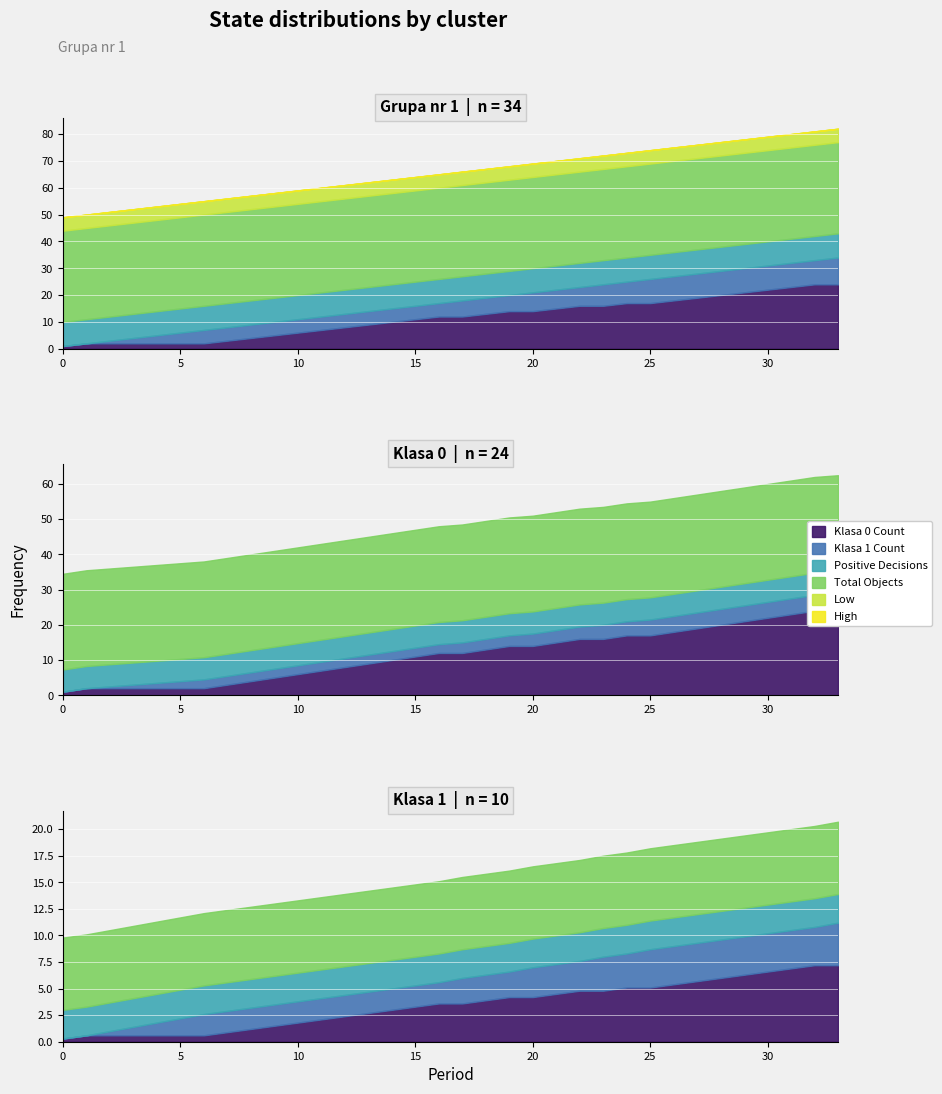

The value of Positive Decisions at 32 is 4. True or false?

False